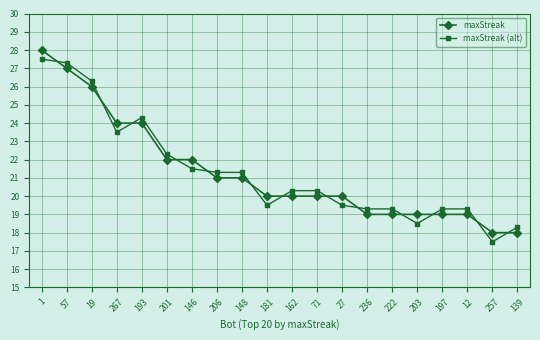

Between 201 and 257, which series saw the biggest shift?

maxStreak (alt)